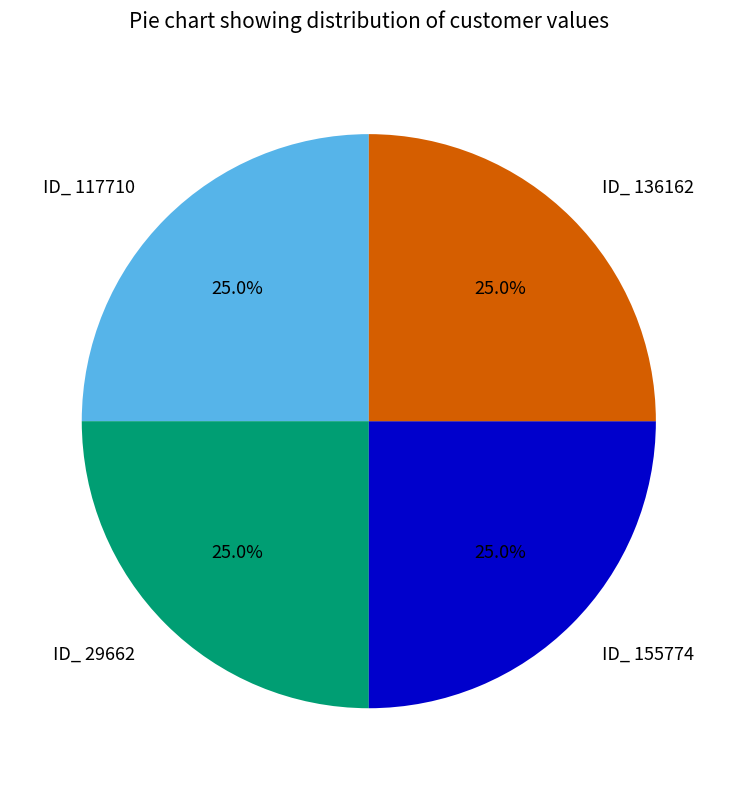

Count the number of slices in the pie.

4